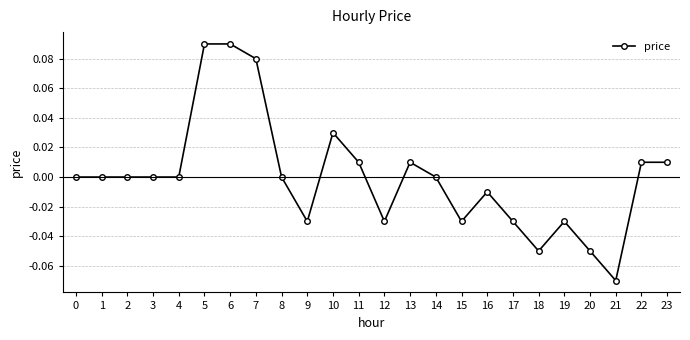

At which category does the chart reach its minimum across all series?

21